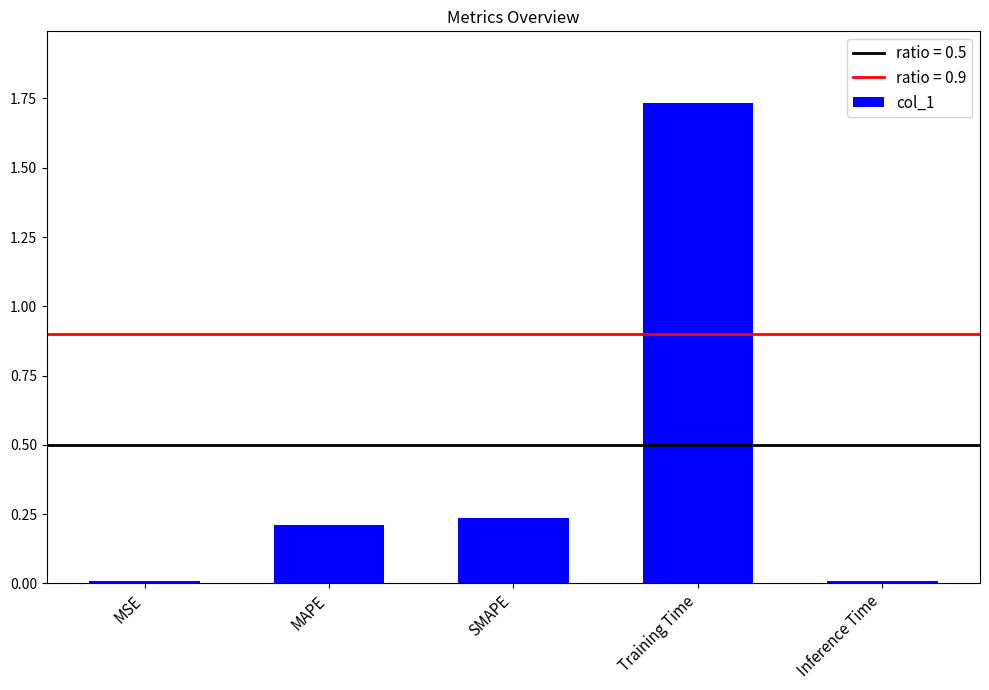

Count the number of data series in this chart.

1